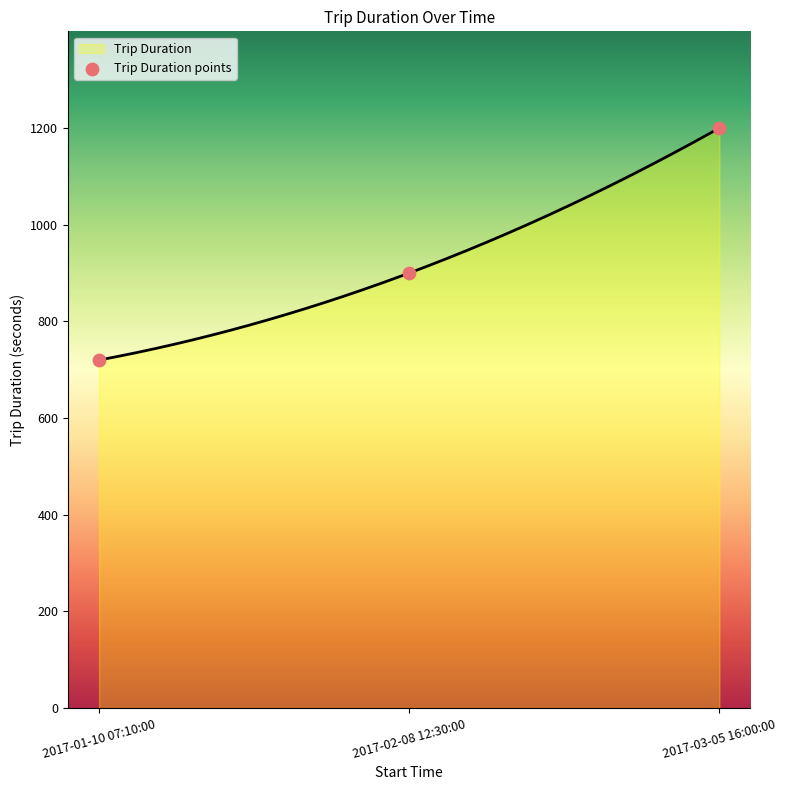

Which has a higher value, 2017-03-05 16:00:00 or 2017-01-10 07:10:00?

2017-03-05 16:00:00